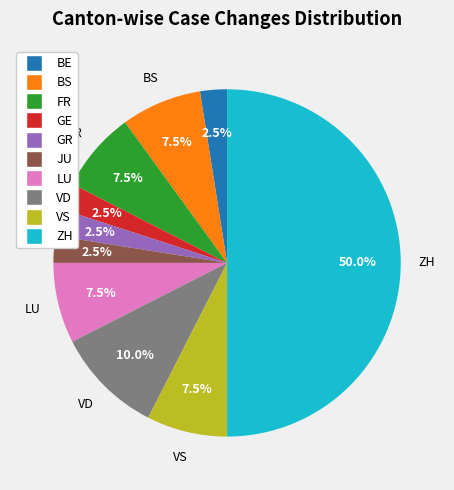

Count the number of slices in the pie.

10